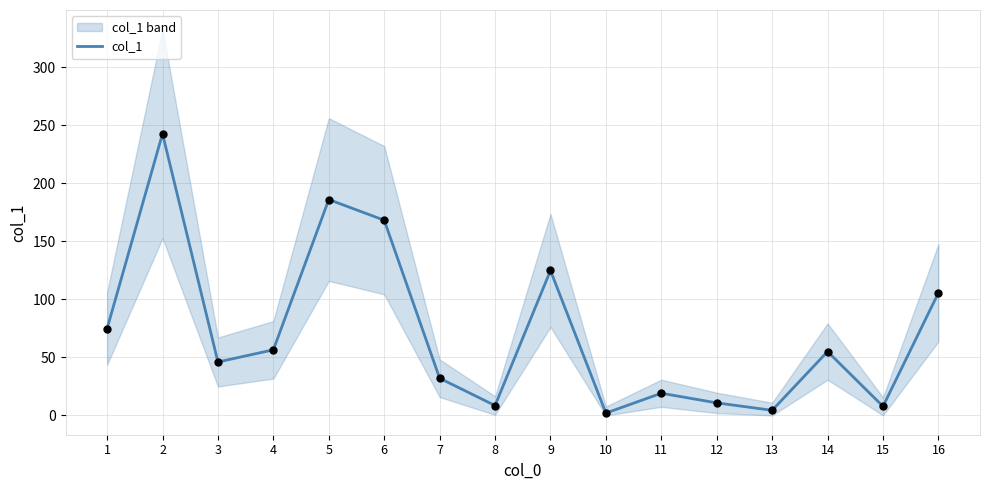

Approximately how many times larger is the value at 10 compared to 13?

0.5